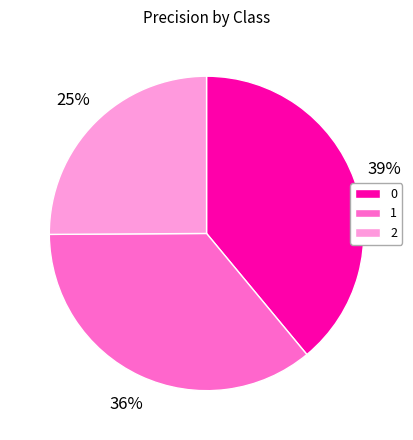

What percentage is the 1 slice, to the nearest percent?

36%